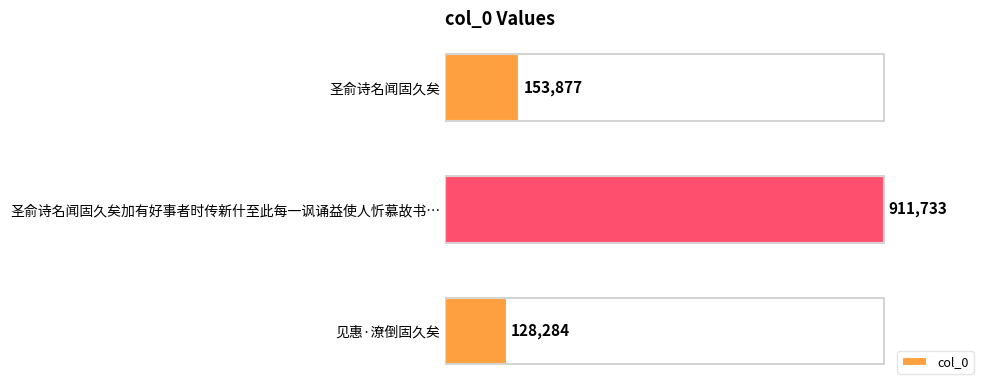

List the labels in order of value, smallest first.

见惠·潦倒固久矣, 圣俞诗名闻固久矣, 圣俞诗名闻固久矣加有好事者时传新什至此每一讽诵益使人忻慕故书…